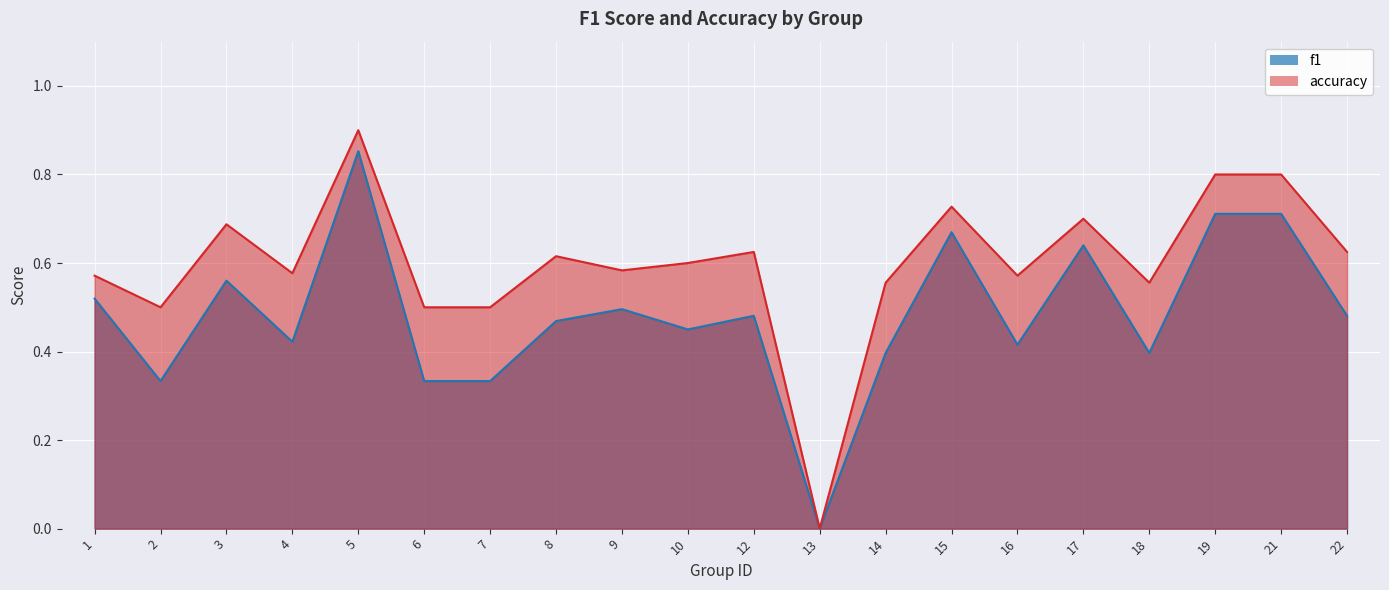

How many lines are shown in the chart?

2